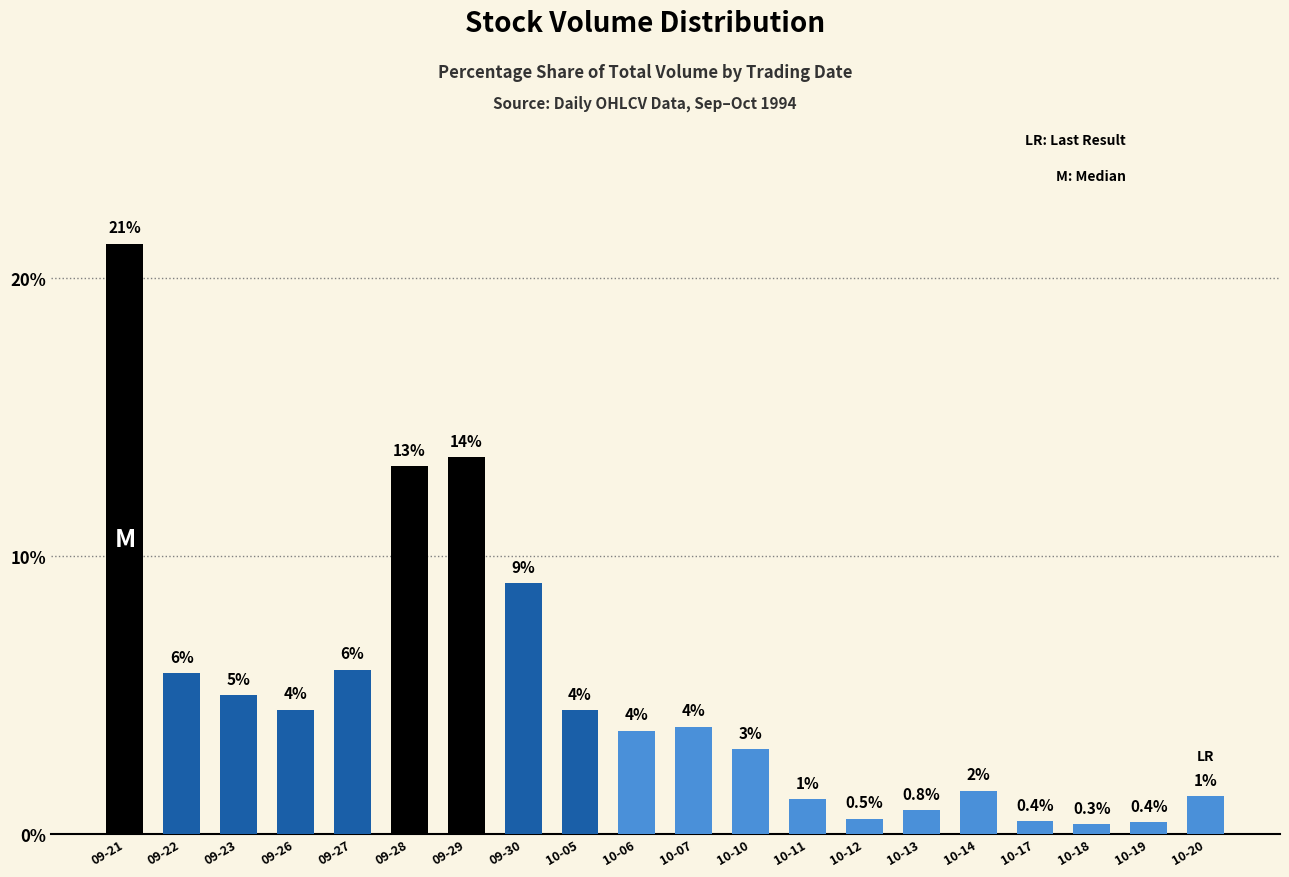

List the labels in order of value, smallest first.

10-18, 10-19, 10-17, 10-12, 10-13, 10-11, 10-20, 10-14, 10-10, 10-06, 10-07, 10-05, 09-26, 09-23, 09-22, 09-27, 09-30, 09-28, 09-29, 09-21